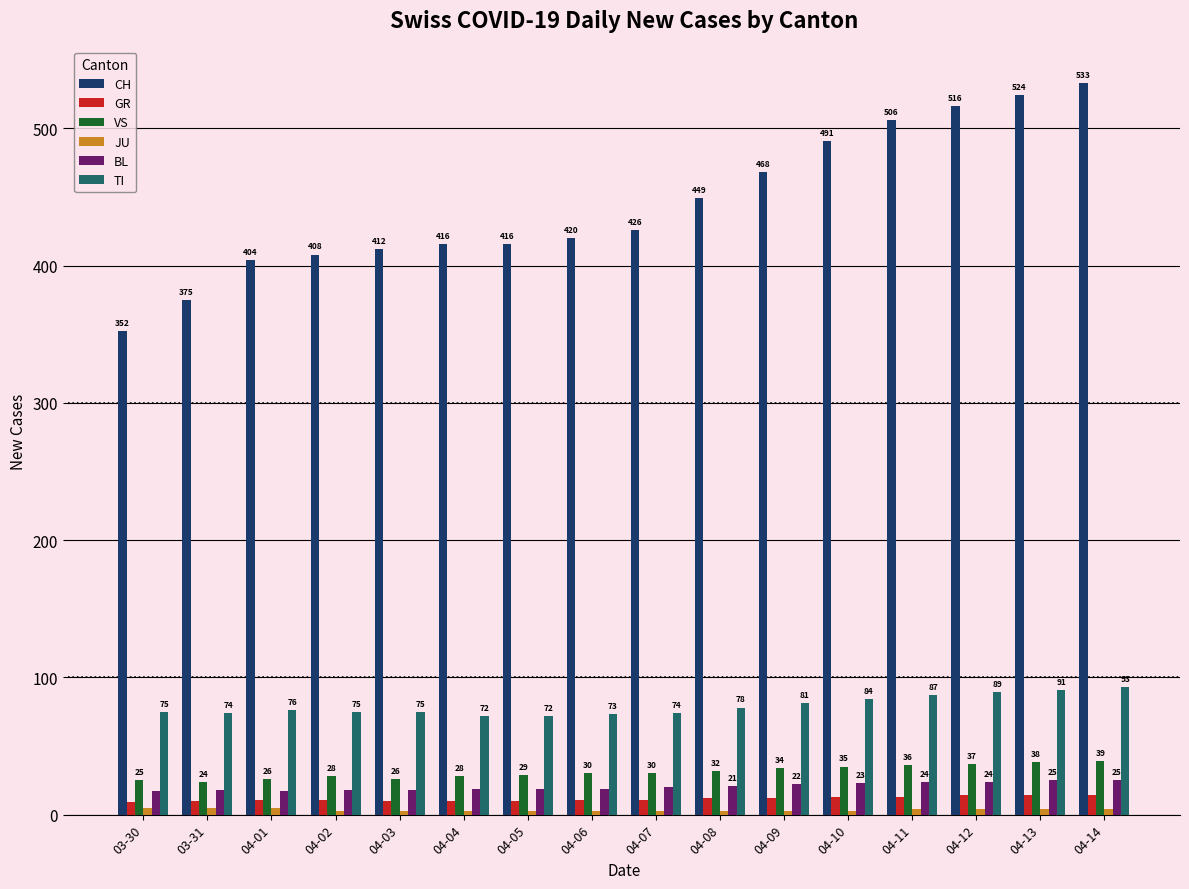

Which series changed the most between 04-02 and 04-11?

CH